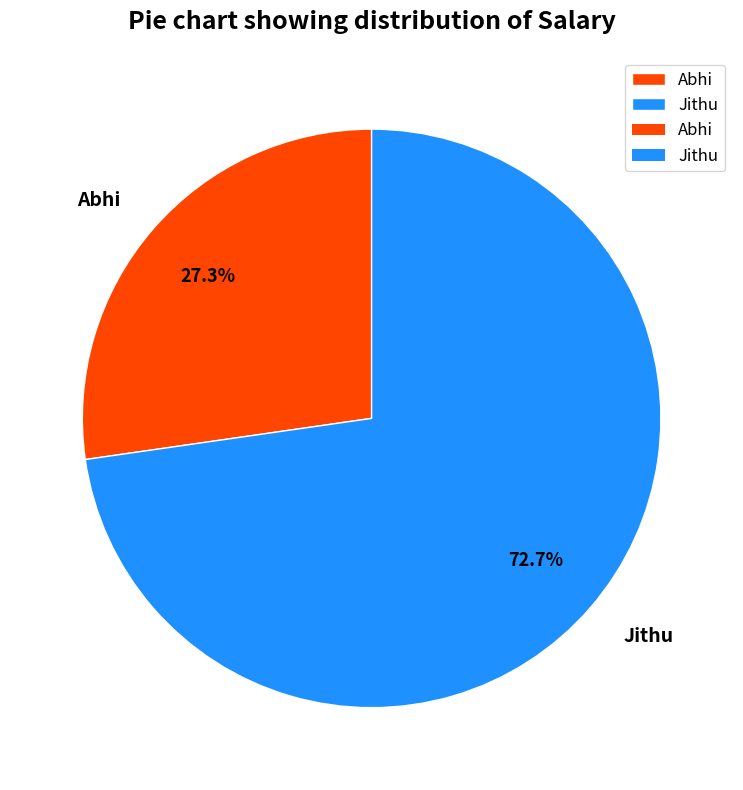

Which slice is the smallest?

Abhi